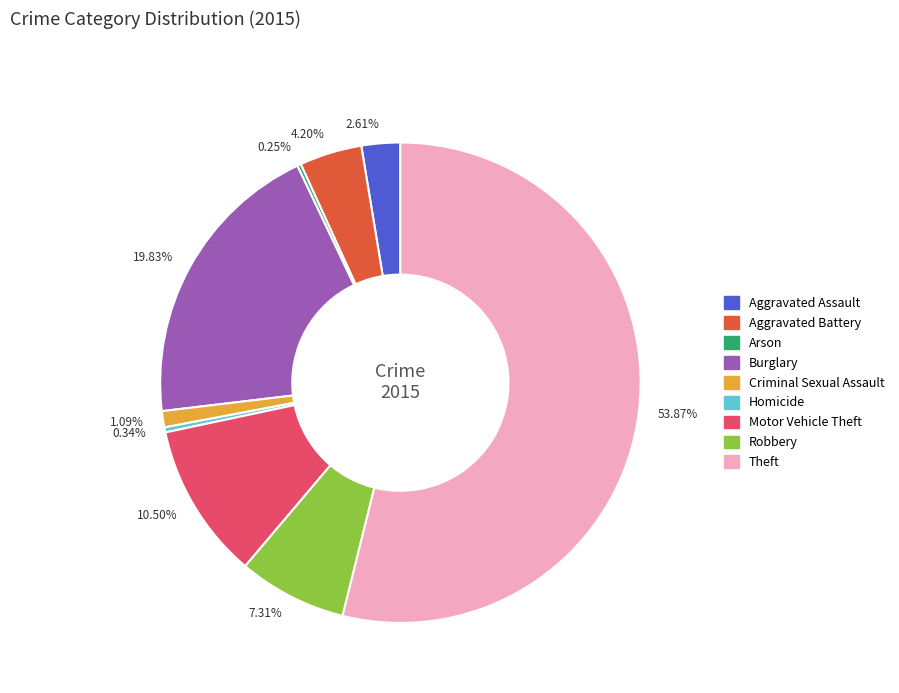

Between 19.83% and 7.31%, which is larger?

19.83%